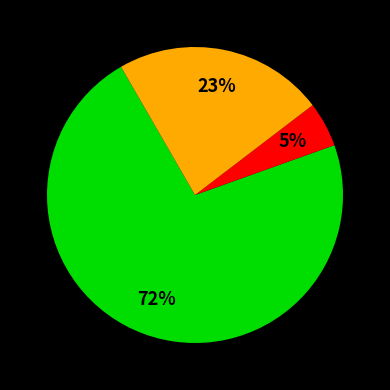

Is there a majority slice in this chart?

Yes